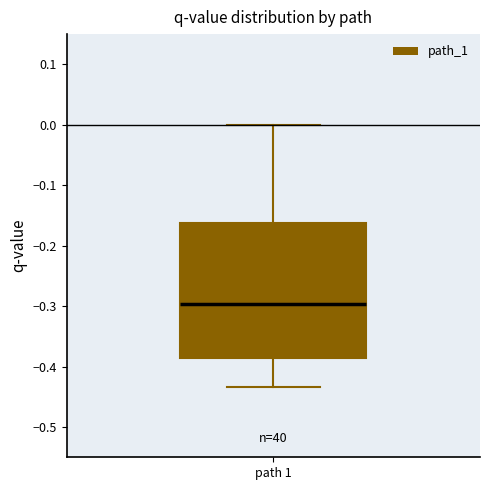

Read this box plot against the y-axis: the position of the median line, the range covered by the box, and the ends of both whiskers. The values are not printed on the chart, so give them approximately, as read against the axis.

median -0.30, box -0.39 to -0.16, whiskers -0.43 to 0.00